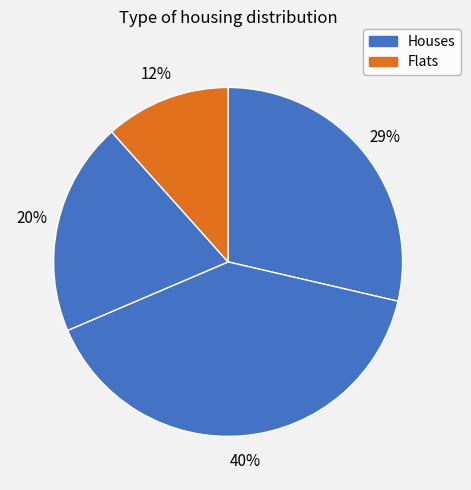

Count the number of slices in the pie.

4